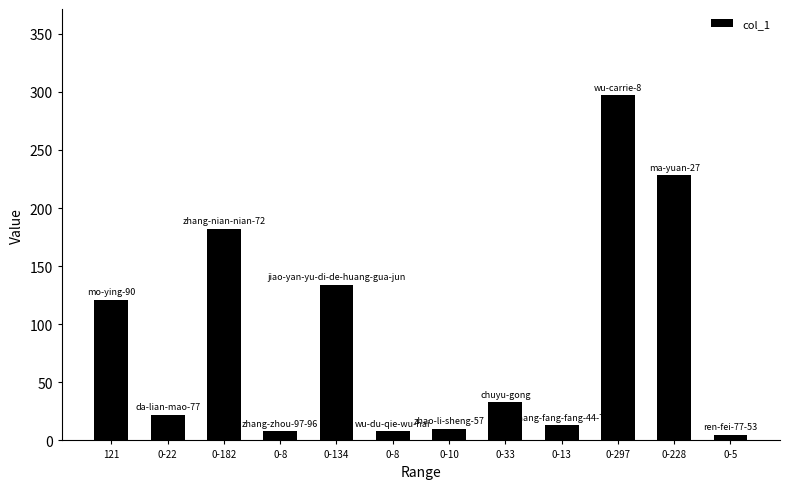

How many data points are less than 33?

6